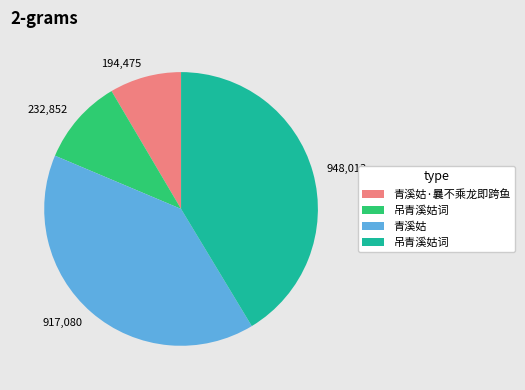

Does any single category account for the majority?

No